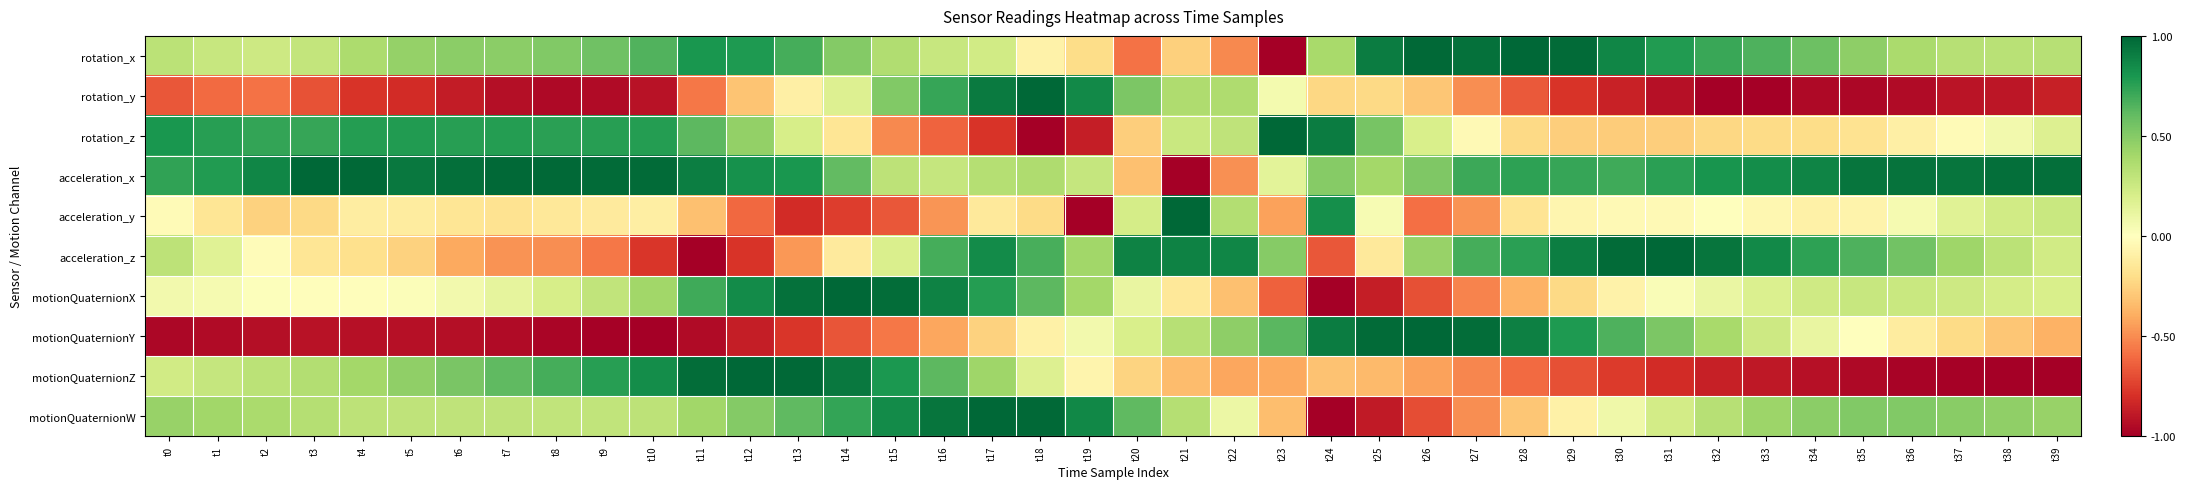

What is the total value across all series at t35?

0.7